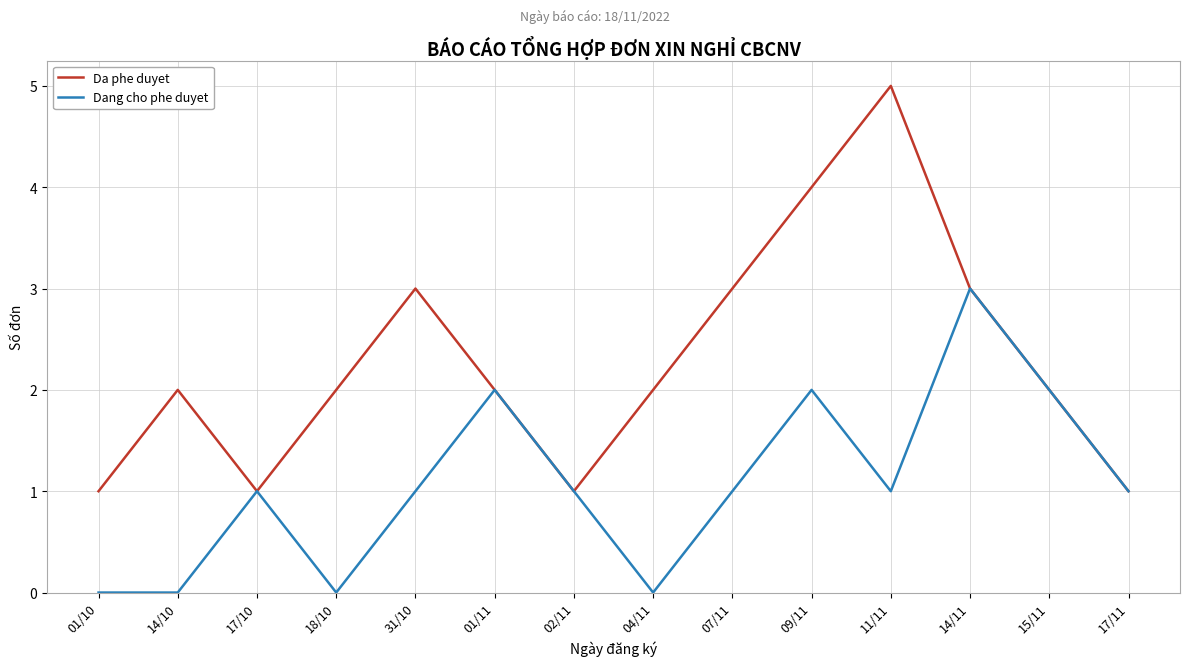

What is the average value of the Da phe duyet series?

2